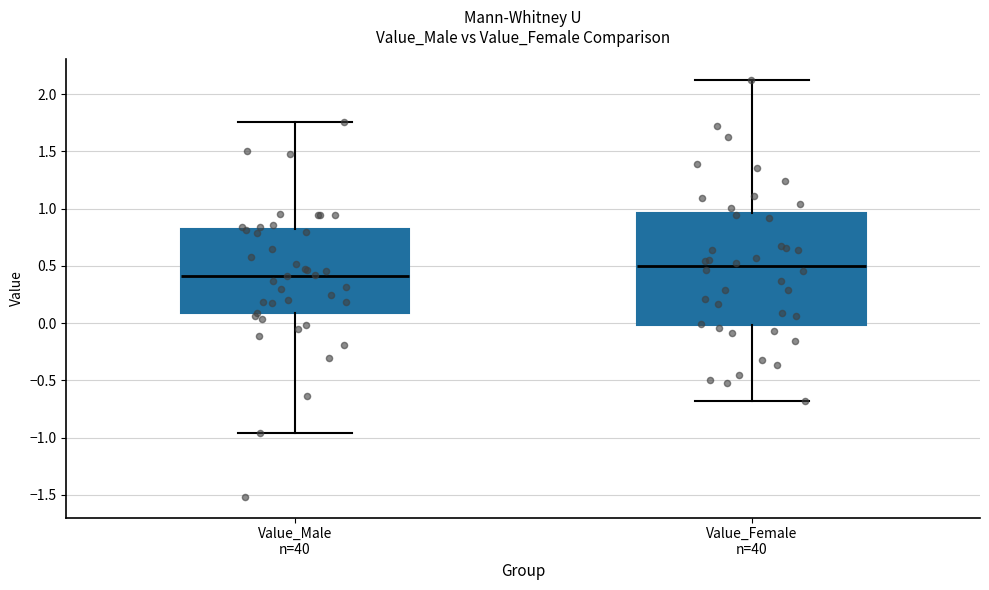

Which box has the highest median line?

Value_Female n=40